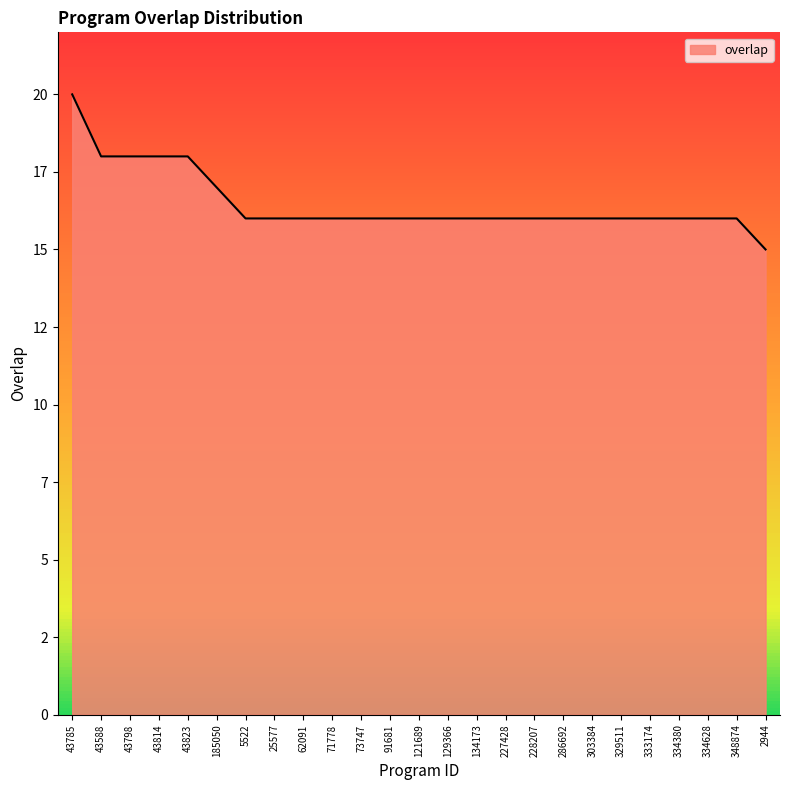

What is the difference between the second highest and second lowest values?

2